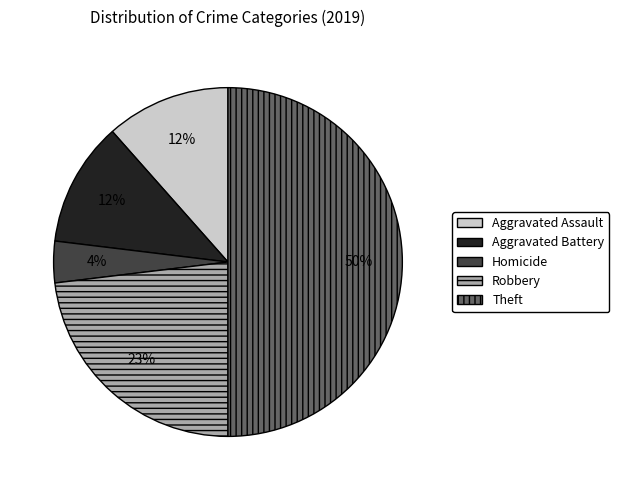

To the nearest percent, what is the difference between the largest and smallest slice percentages?

46%